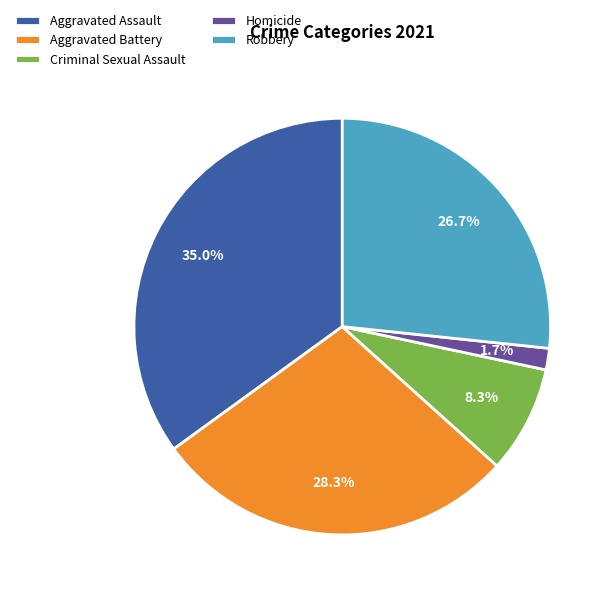

How much of the chart is everything except Aggravated Battery?

71.7%